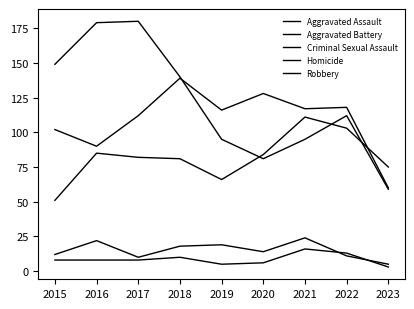

What is the average value of the Homicide series?

9